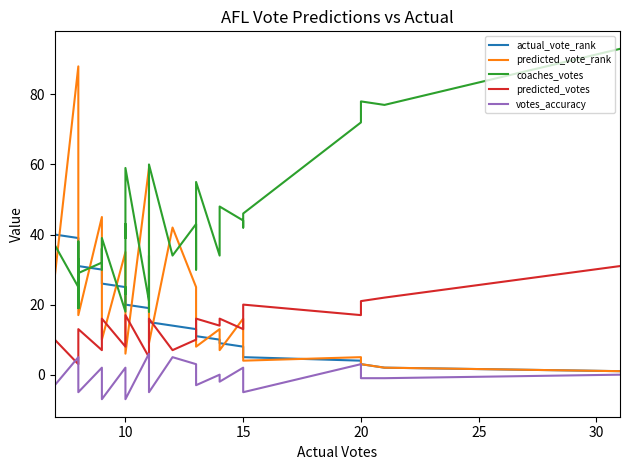

Rank the series by their average value, from highest to lowest.

coaches_votes, predicted_vote_rank, actual_vote_rank, predicted_votes, votes_accuracy